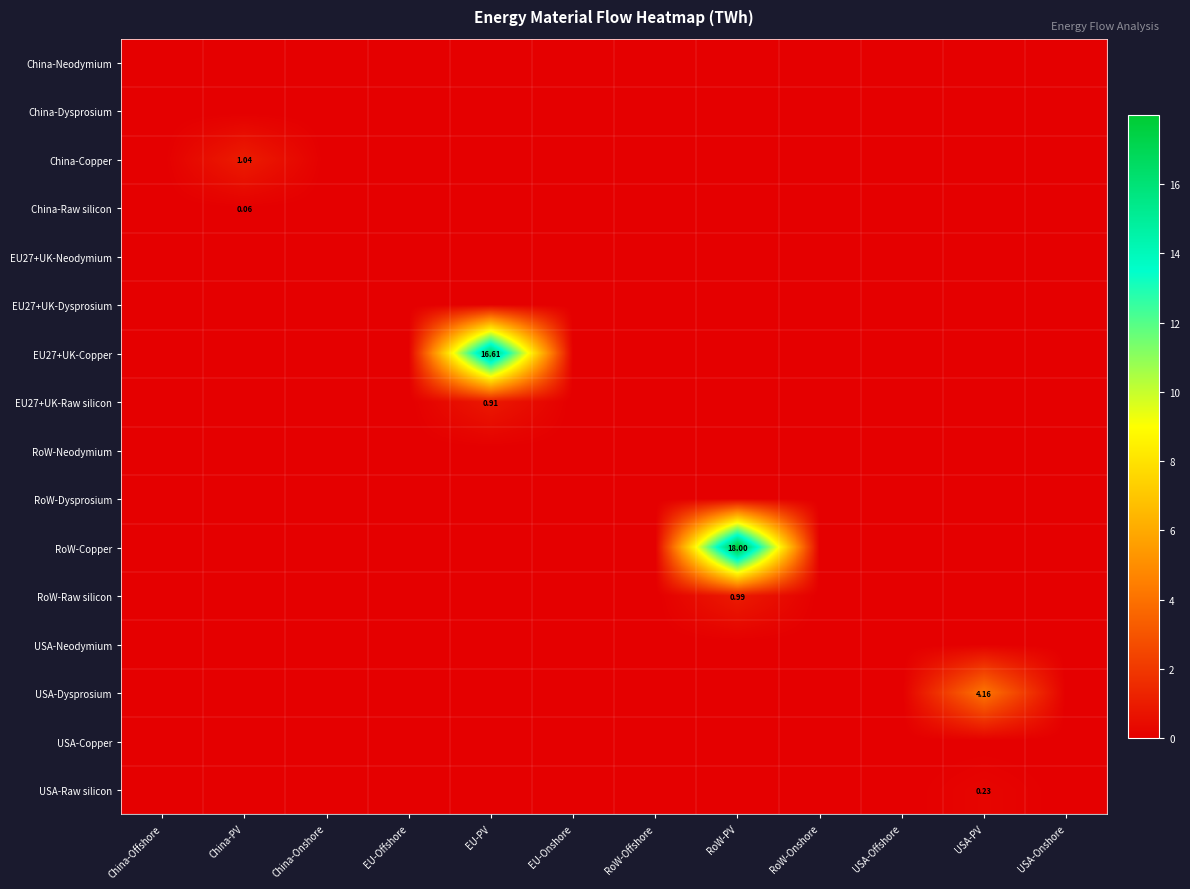

The value of USA-Dysprosium at China-PV is 1.4. True or false?

False